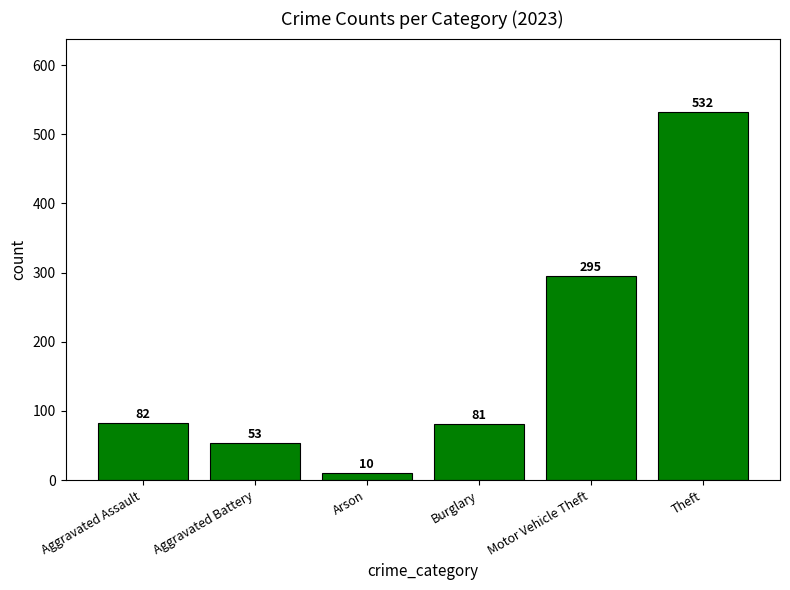

The chart shows a value of 81 at Burglary. True or false?

True